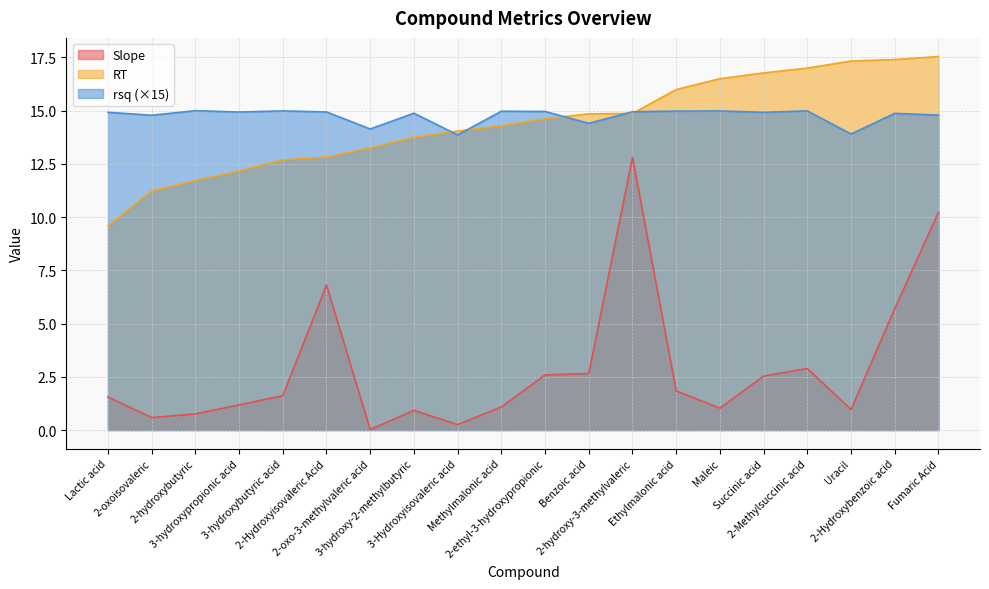

Reading left to right, transcribe all the data shown in this chart.

Slope: 1.6	0.6	0.8	1.2	1.6	6.8	0.0	0.9	0.3	1.1	2.6	2.7	12.8	1.8	1.0	2.5	2.9	1.0	5.7	10.2
RT: 9.6	11.2	11.7	12.2	12.7	12.8	13.2	13.8	14.0	14.3	14.6	14.8	14.9	16.0	16.5	16.8	17.0	17.3	17.4	17.5
rsq: 14.9	14.8	15.0	14.9	15.0	14.9	14.1	14.9	13.9	15.0	15.0	14.4	14.9	15.0	15.0	14.9	15.0	13.9	14.9	14.8